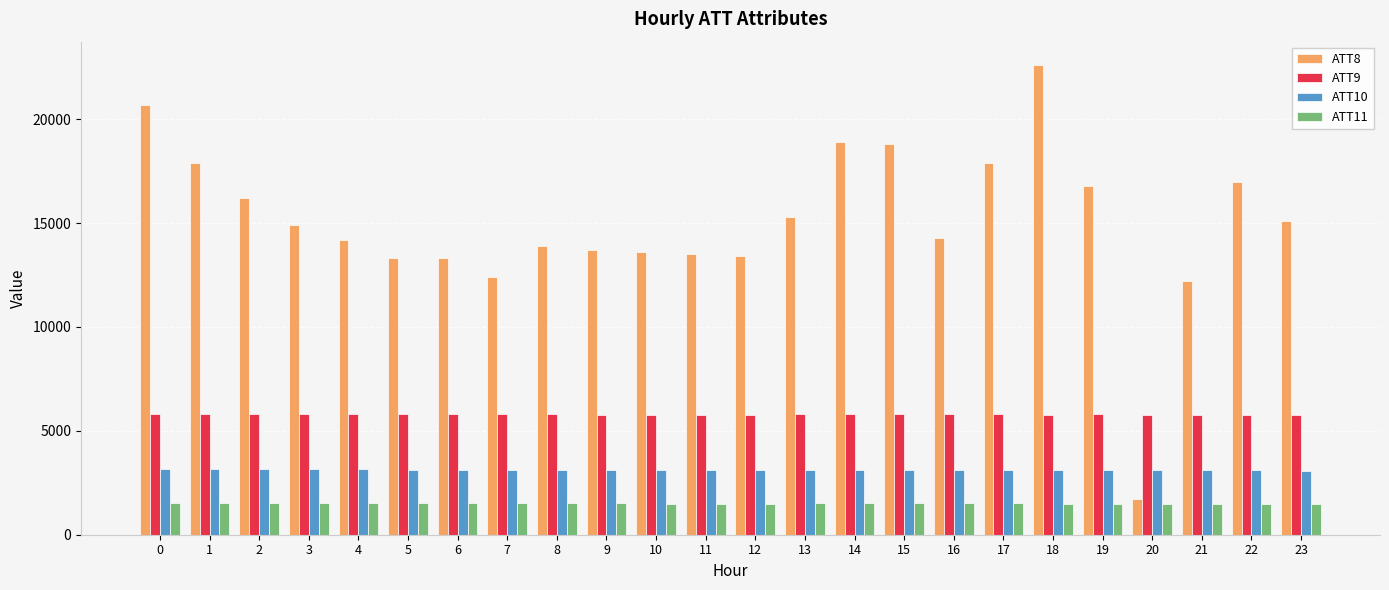

List the series in order of their peak value, lowest first.

ATT11, ATT10, ATT9, ATT8